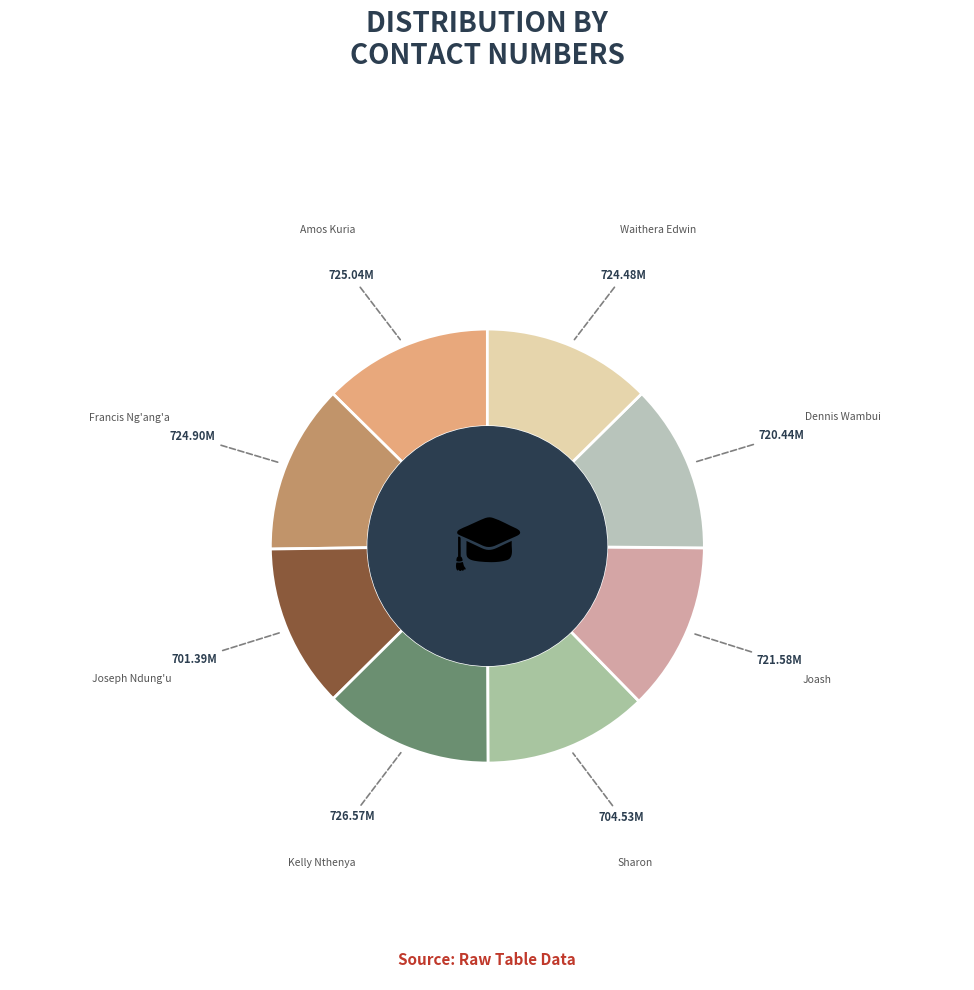

Count the number of slices in the pie.

8